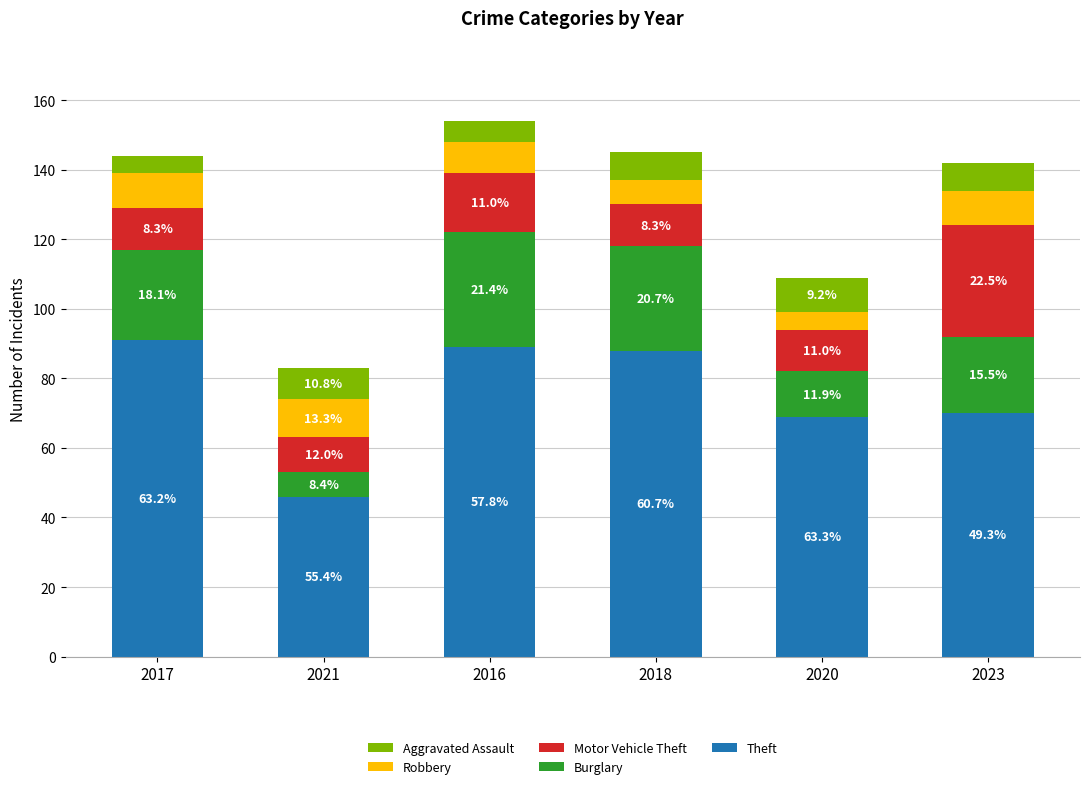

What is the lowest value of the Theft series?

46